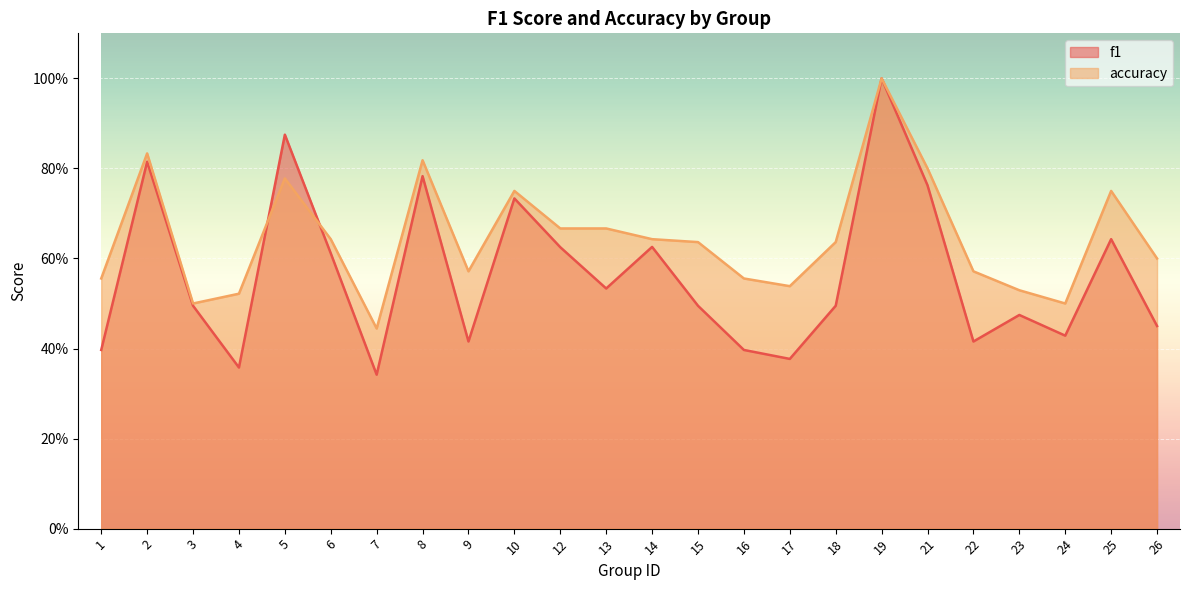

What is the difference between the accuracy values at 16 and 19?

0.4